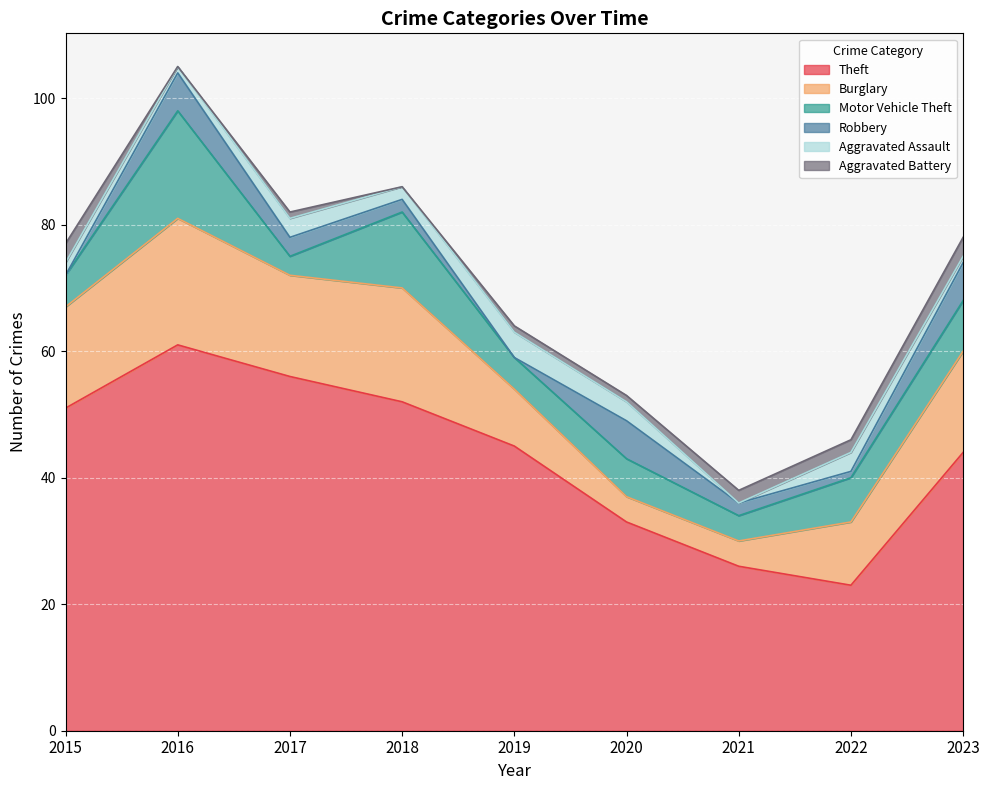

In Aggravated Battery, how many points are lower than both neighbors (excluding endpoints)?

2